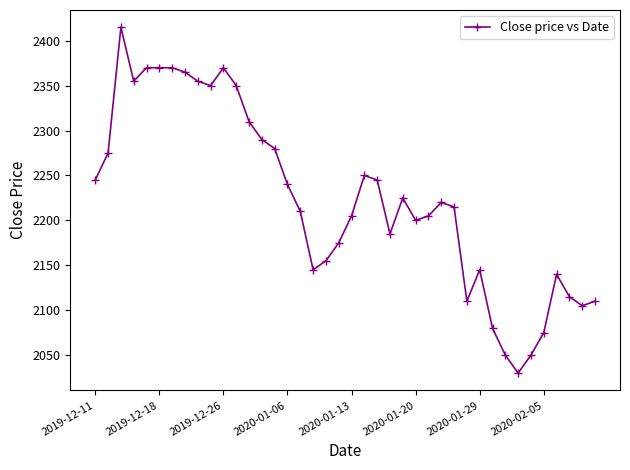

What is the maximum value shown in the chart?

2415